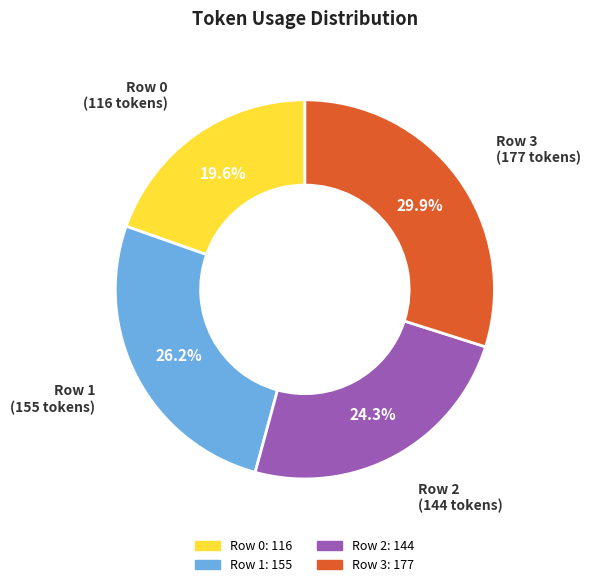

What portion of the pie excludes Row 3?

70.1%